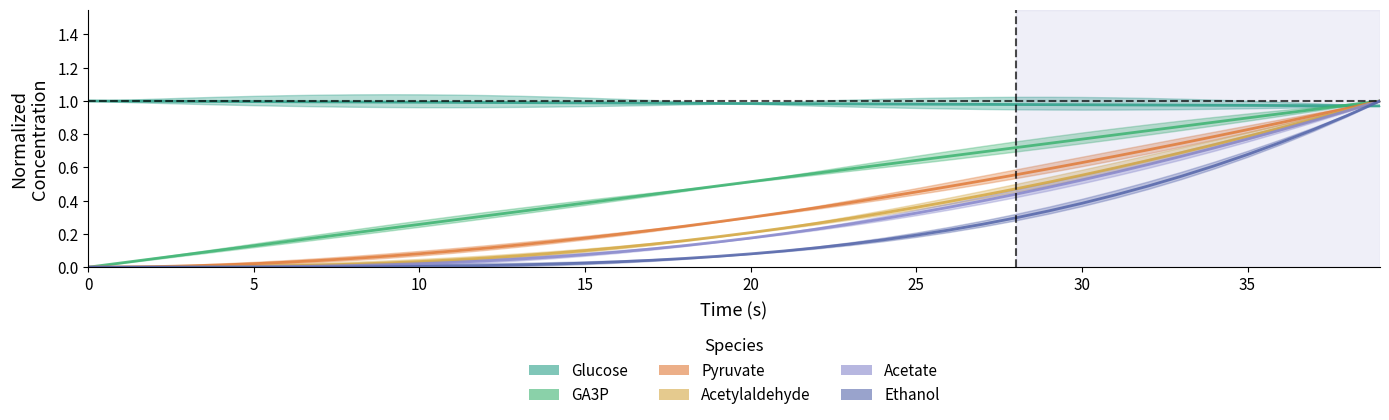

How many positive values does the Ethanol series have?

38